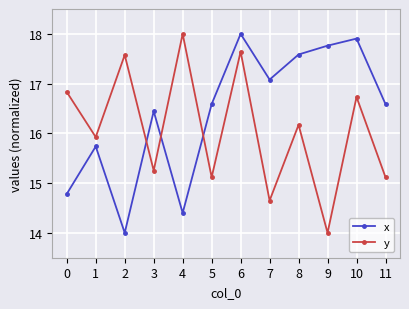

At how many categories does at least one series exceed 14?

12